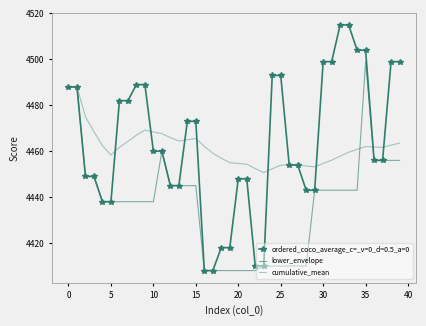

What is the lowest value of the cumulative_mean series?

4450.7